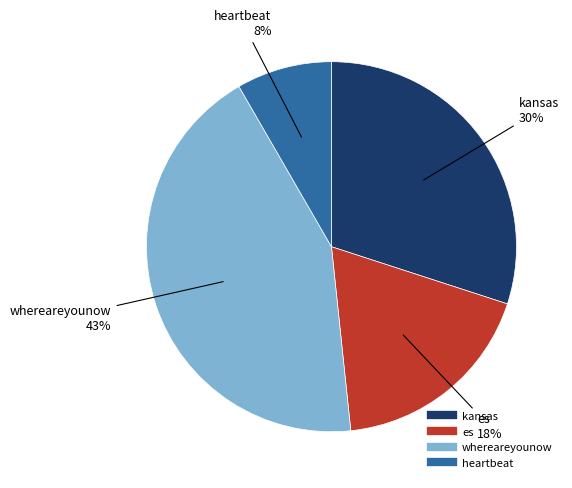

True or false: heartbeat accounts for 8% of the total.

True